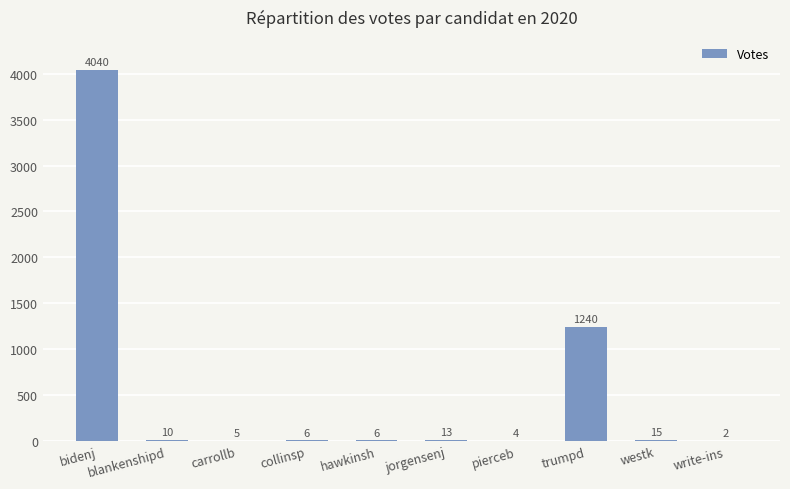

Count the number of data series in this chart.

1